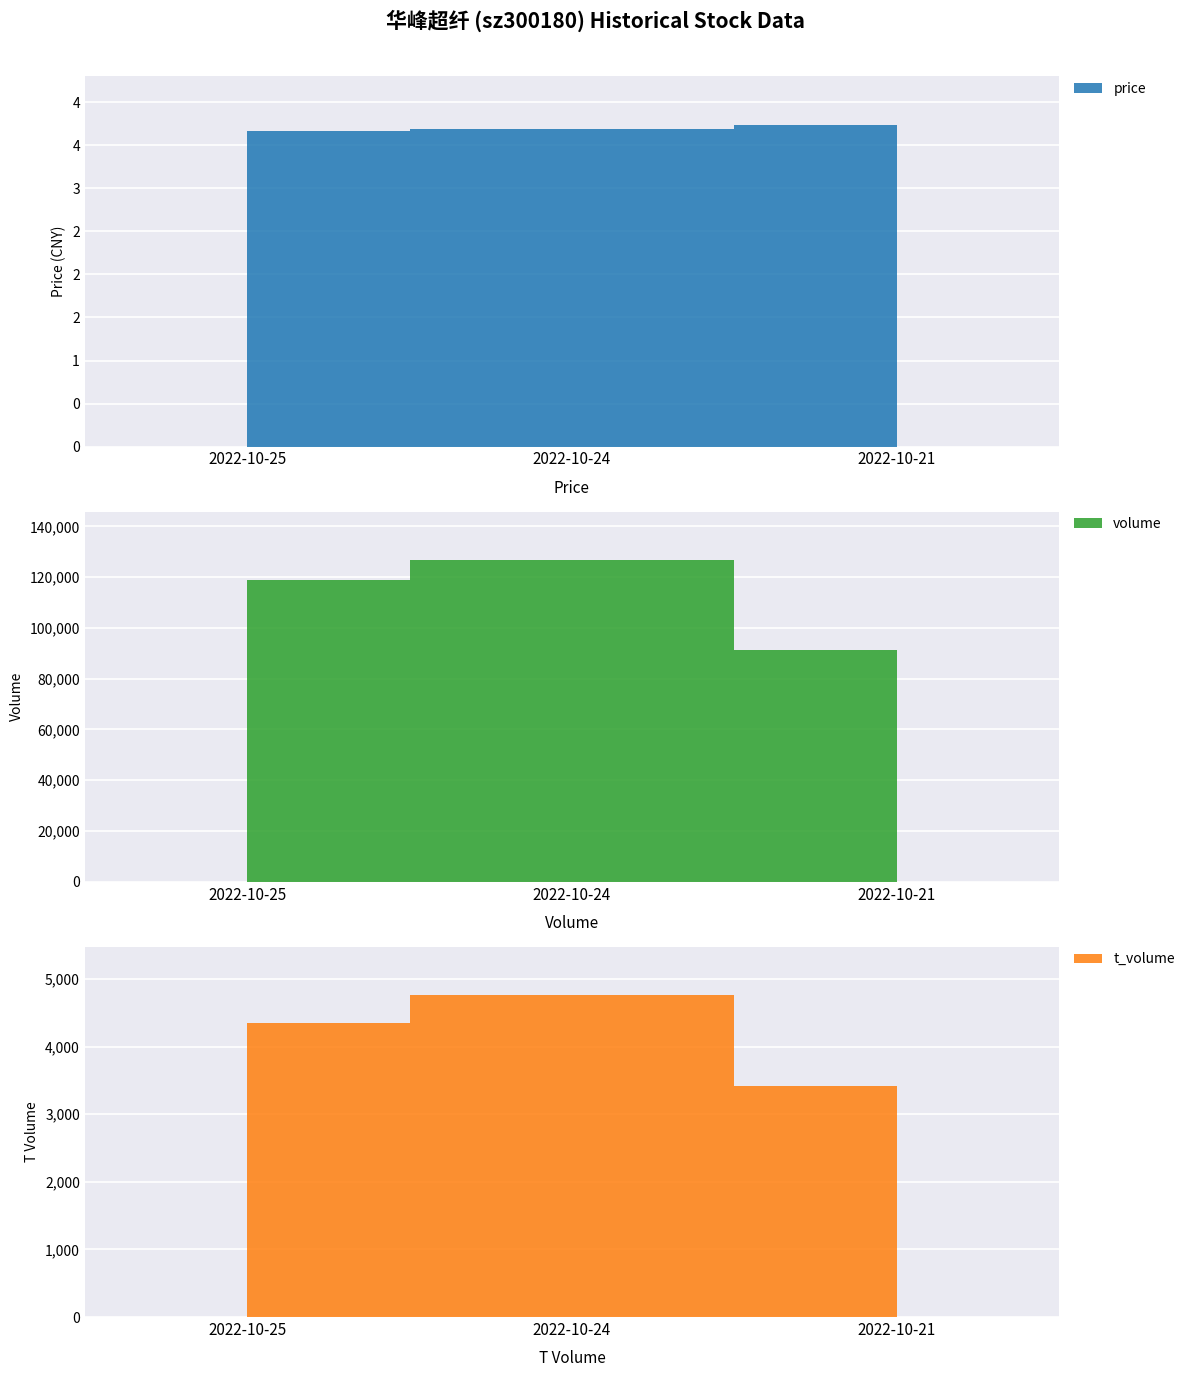

Count the number of categories in the chart.

3